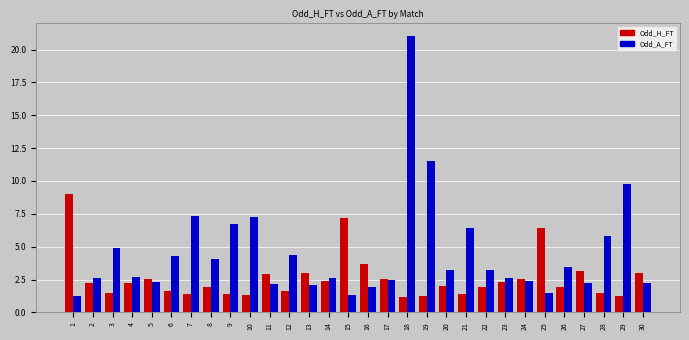

How many values in the Odd_A_FT series are below 3?

15